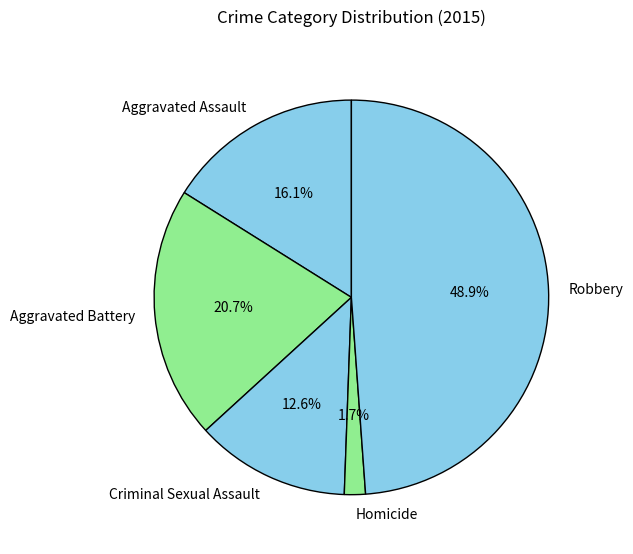

Is Aggravated Assault the majority of the pie?

No